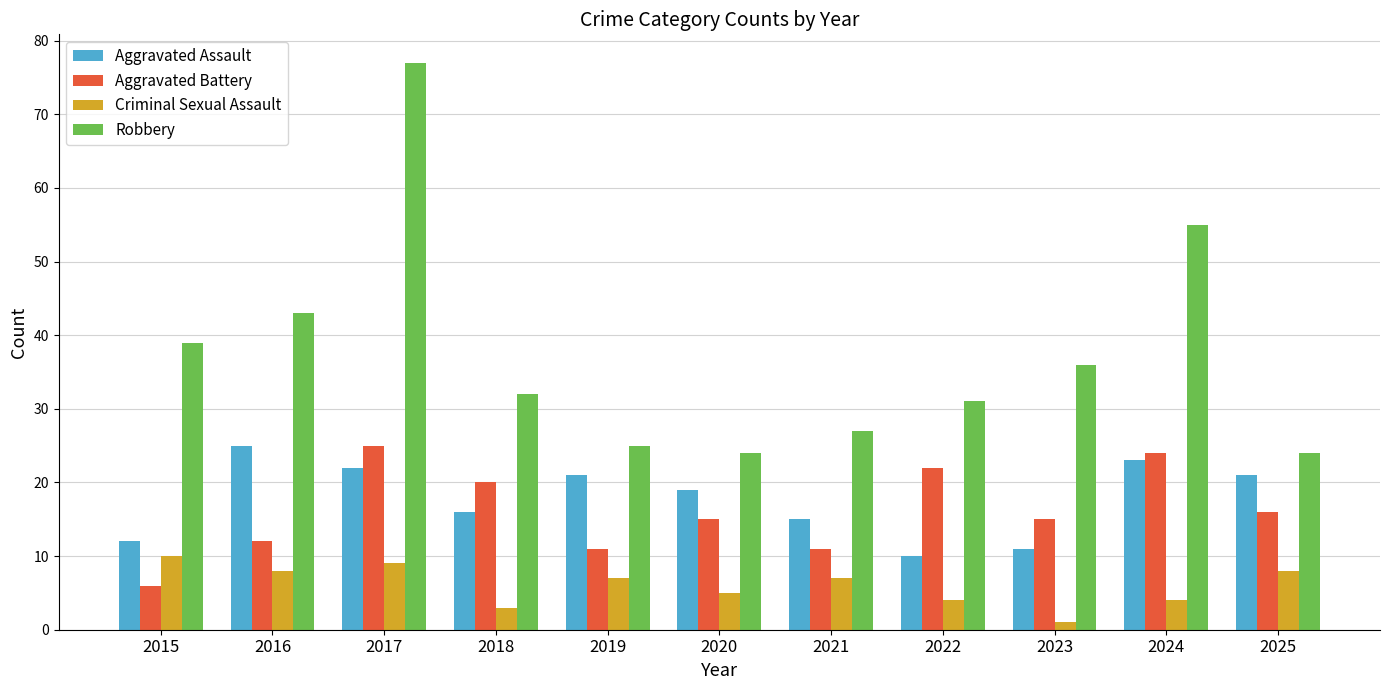

What is the difference between the second highest and second lowest values in the Robbery series?

31